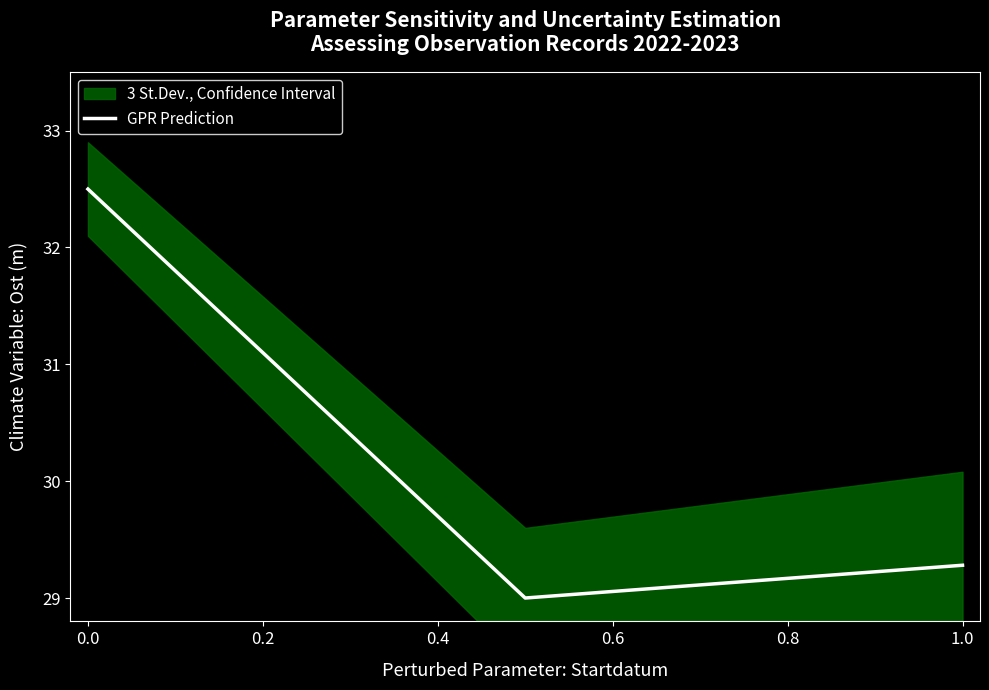

Where is GPR Prediction nearest to the value 30?

1.0